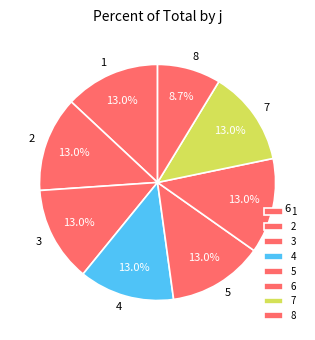

What is the smallest slice in the pie chart?

8